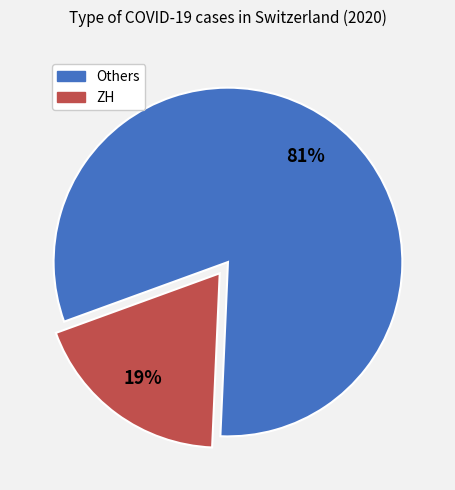

To the nearest percent, what is the average slice percentage?

50%